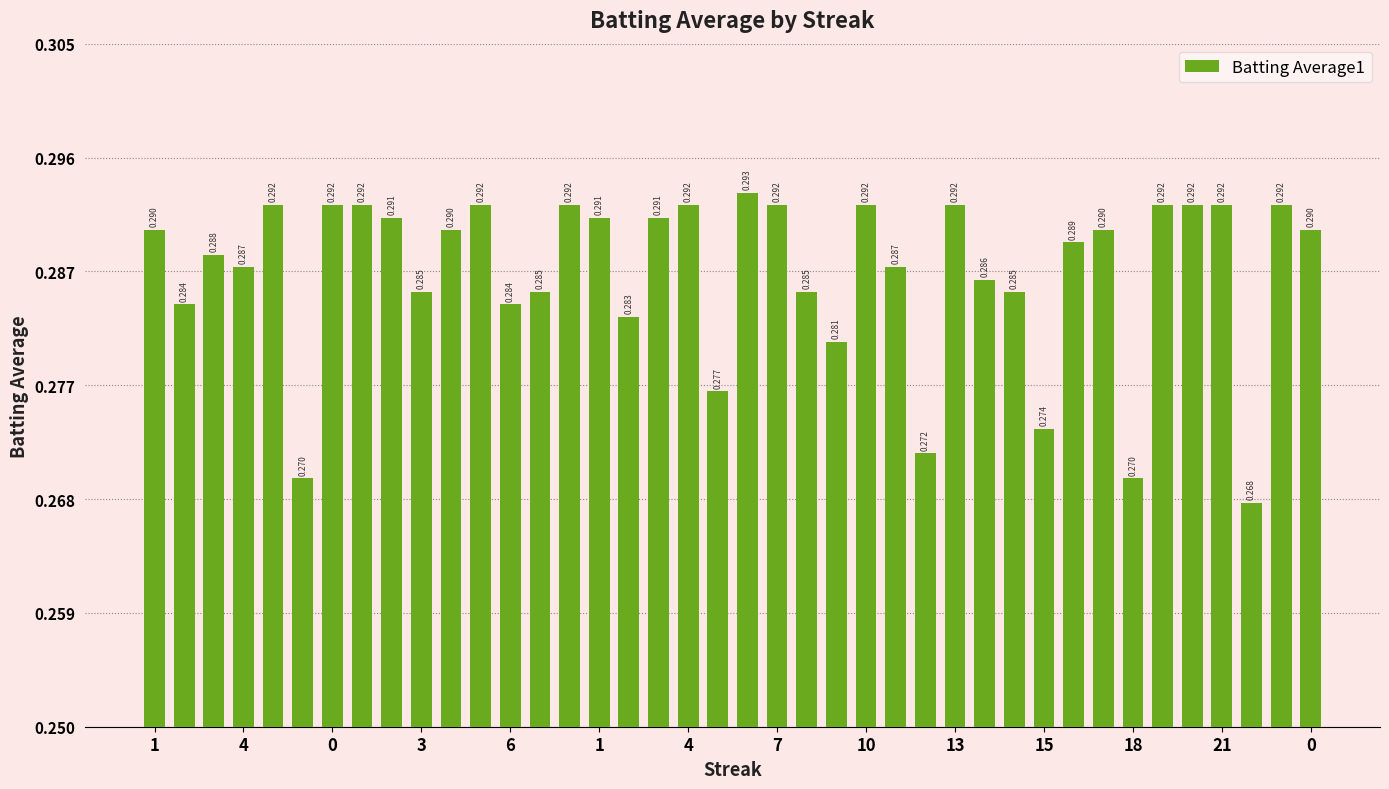

How many bars are there in total?

40